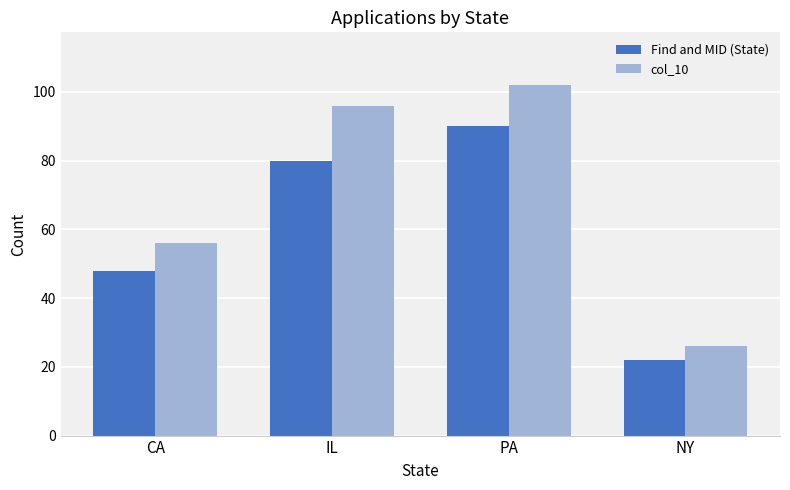

Reading left to right, transcribe all the data shown in this chart.

Find and MID (State): 48	80	90	22
col_10: 56	96	102	26